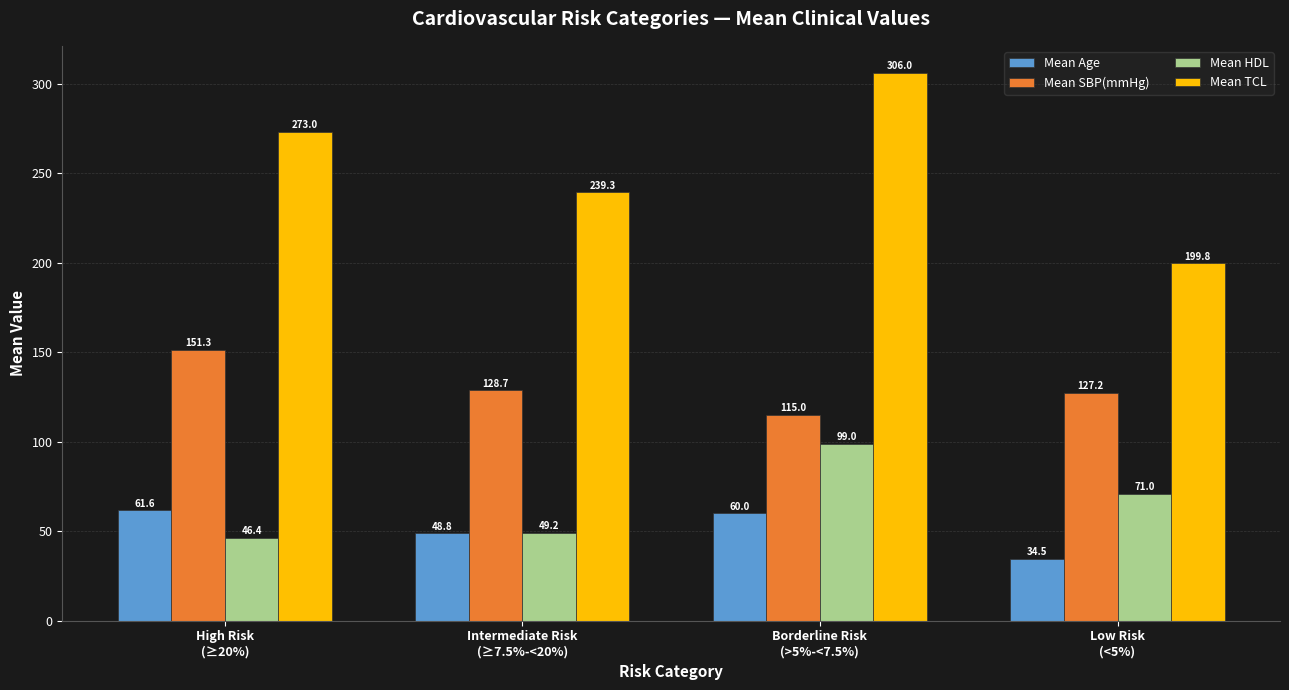

How many categories are shown in the chart?

4